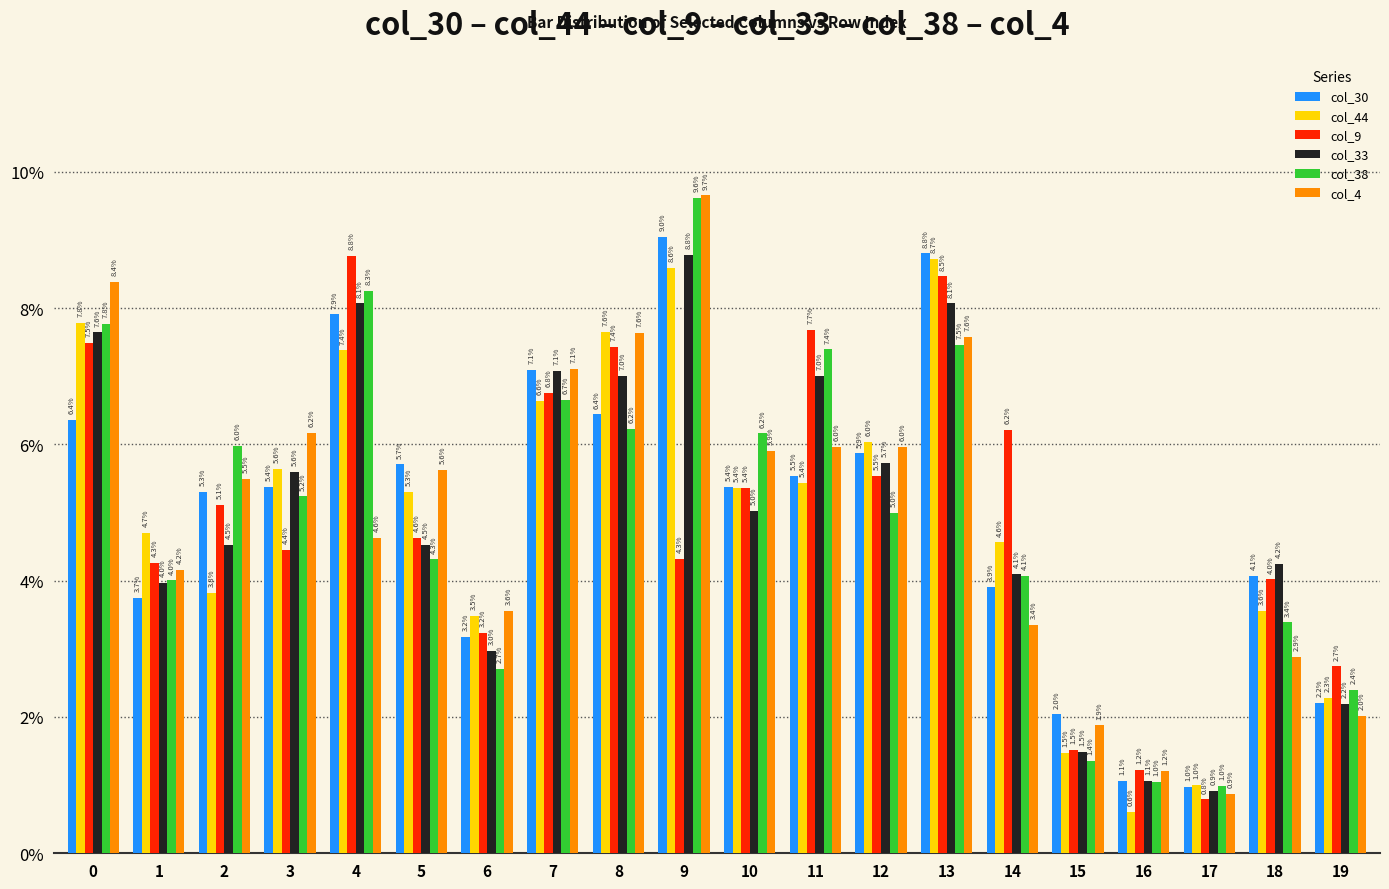

What is the sum of all col_38 values?

100.0